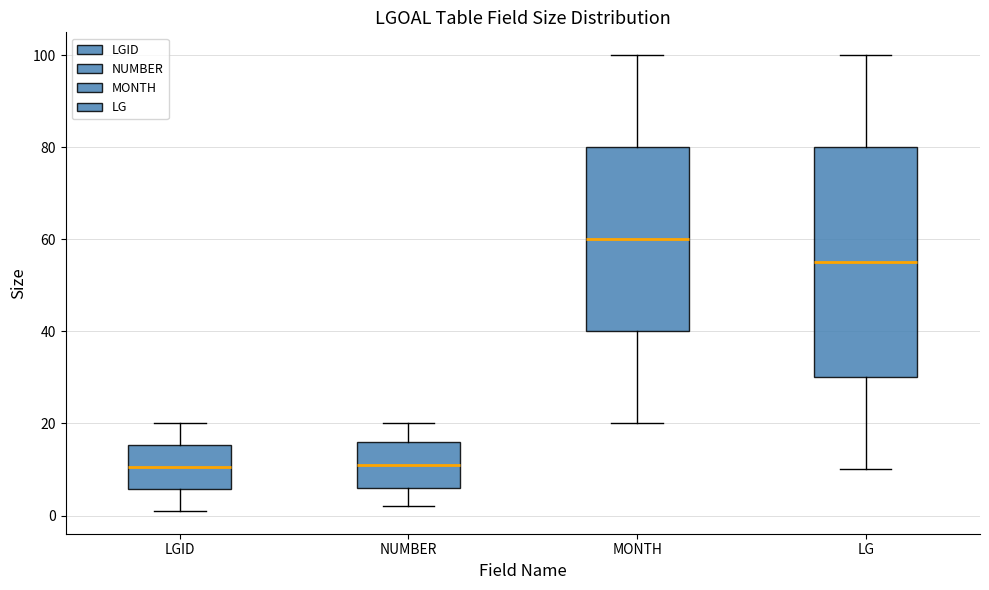

Where does the median line of the box for NUMBER sit on the y-axis? The values are not printed on the chart, so give them approximately, as read against the axis.

12